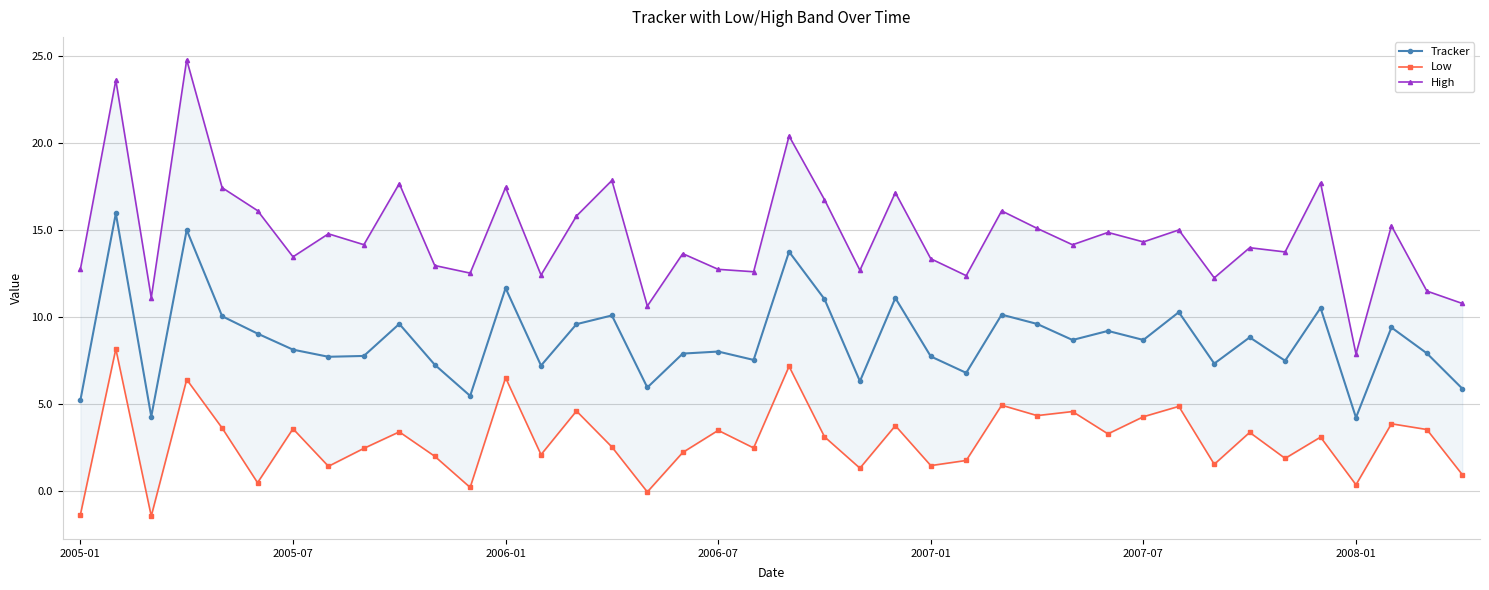

List the series in order of their overall mean, lowest first.

Low, Tracker, High